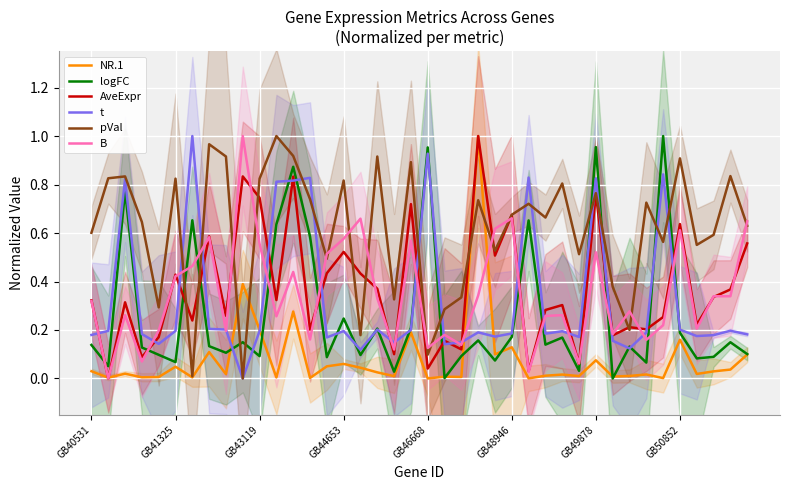

What is the difference between the NR.1 values at 23 and 34?

1.0